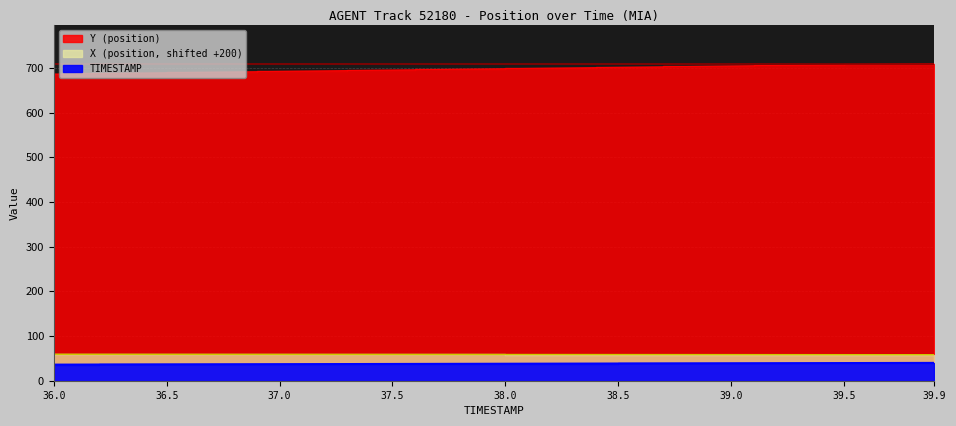

At 36.8, list the series in order from smallest to largest.

TIMESTAMP, X (position), Y (position)